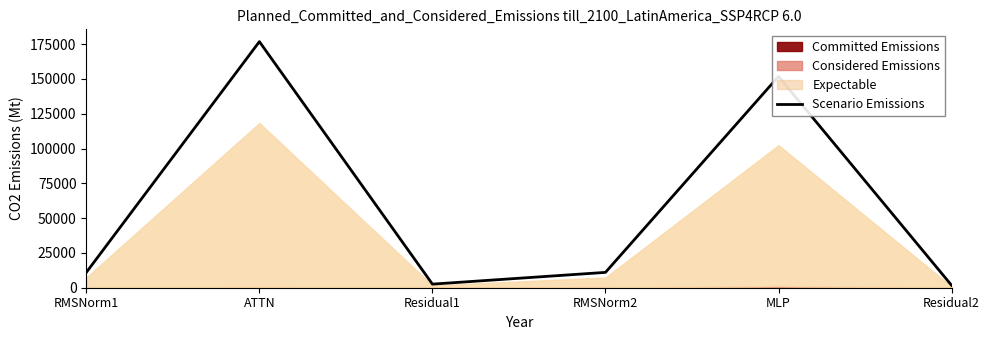

What is the label of the 4th point from the right?

Residual1